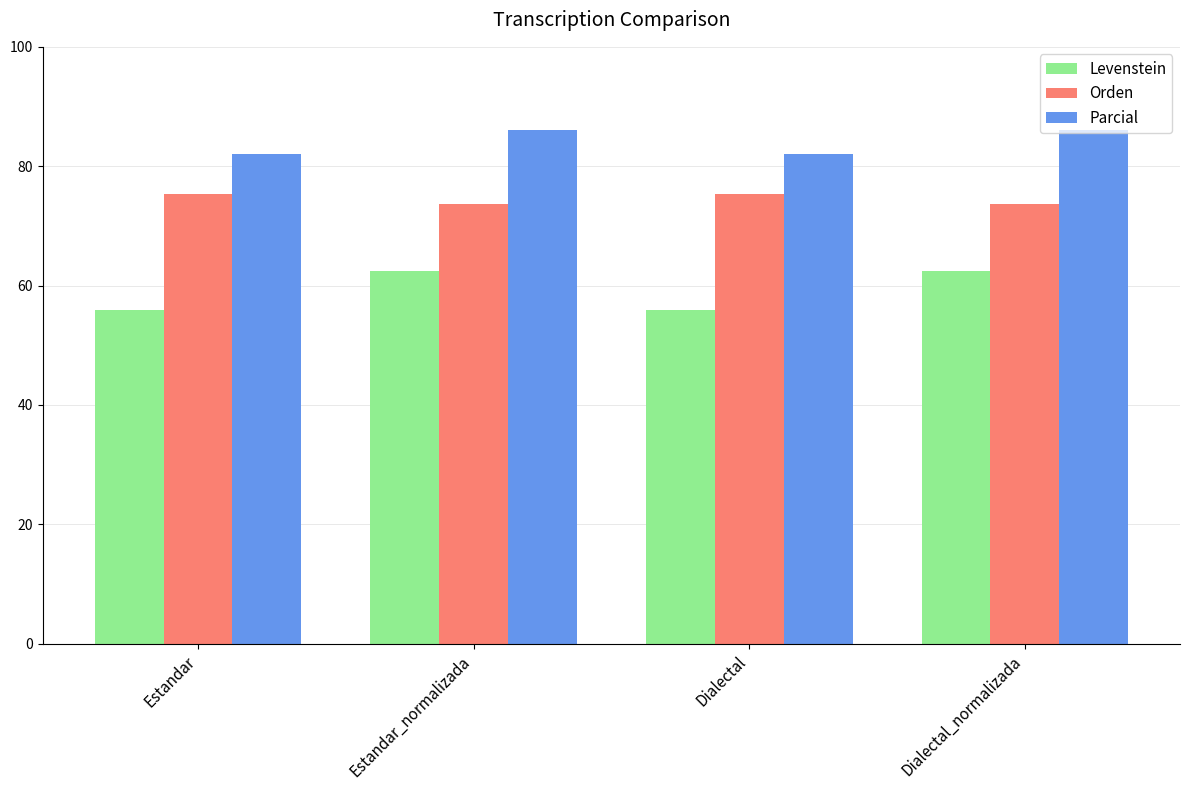

What is the value of the Parcial bar at the 2nd from the left?

86.1